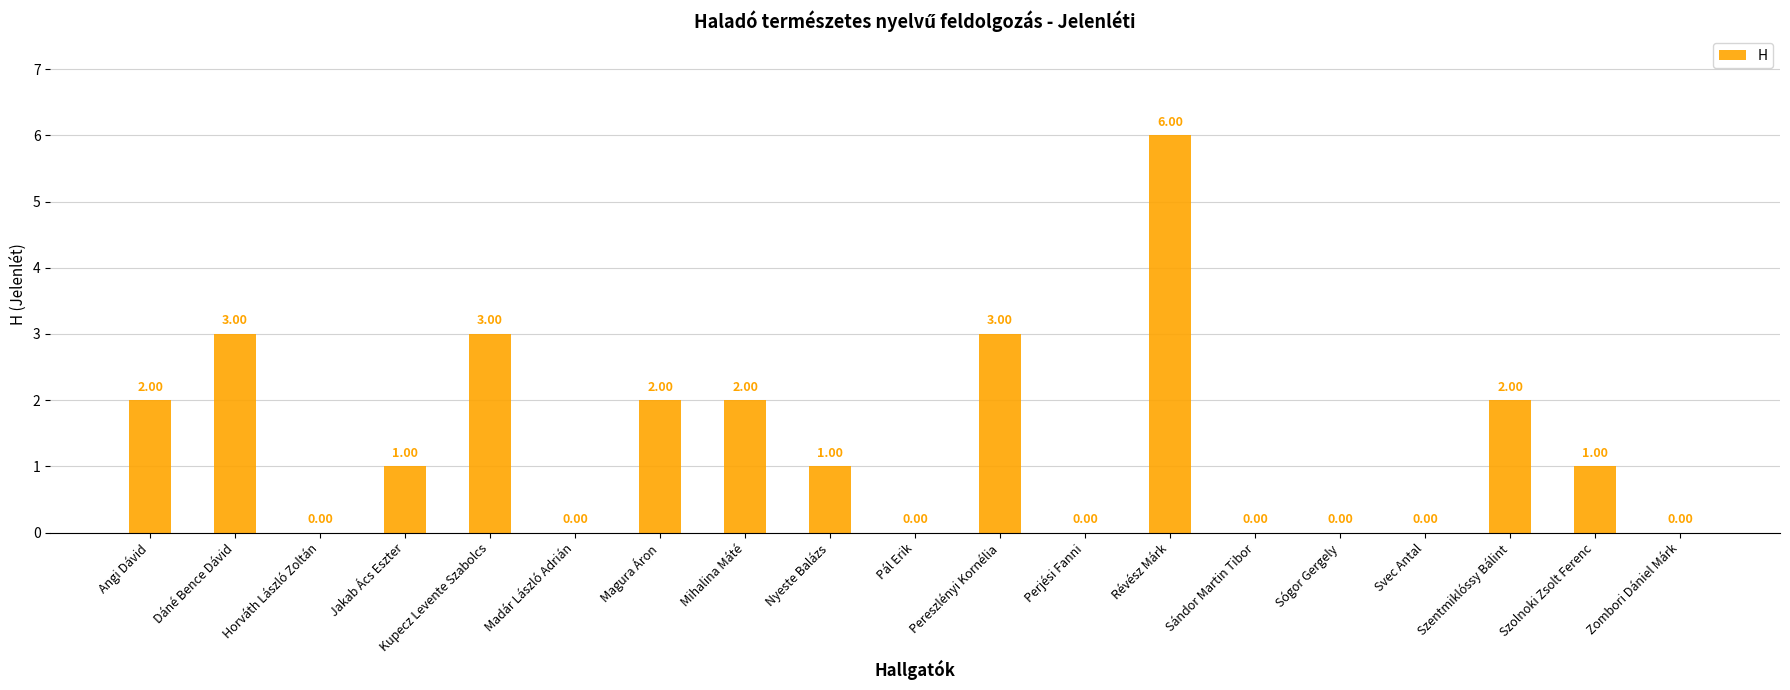

Between Pál Erik and Angi Dávid, which is larger?

Angi Dávid